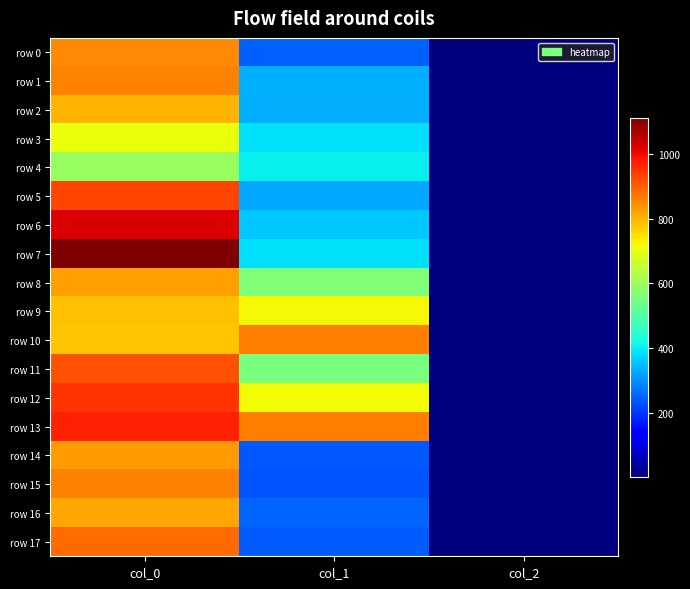

Which category has the lowest value across all series?

col_2